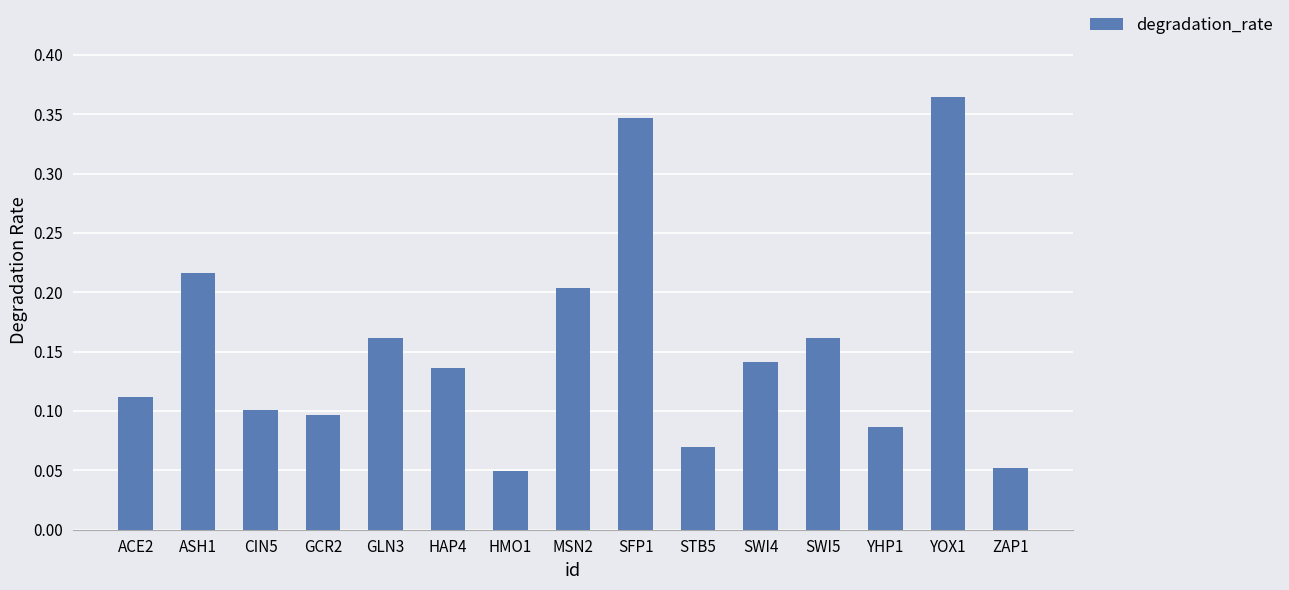

Which category has the highest value across all series?

YOX1